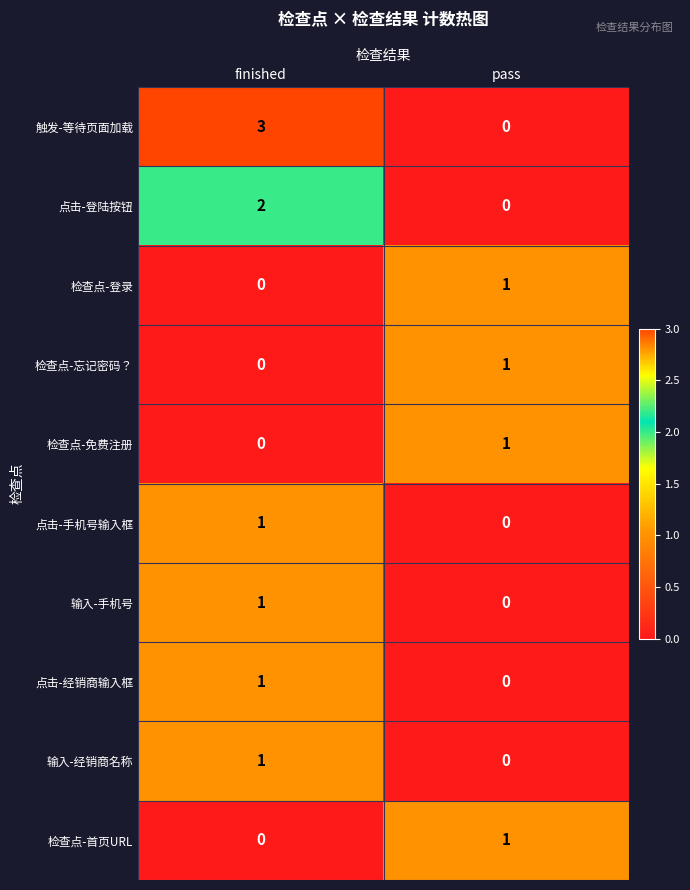

At which label is 输入-手机号 closest to 0?

pass